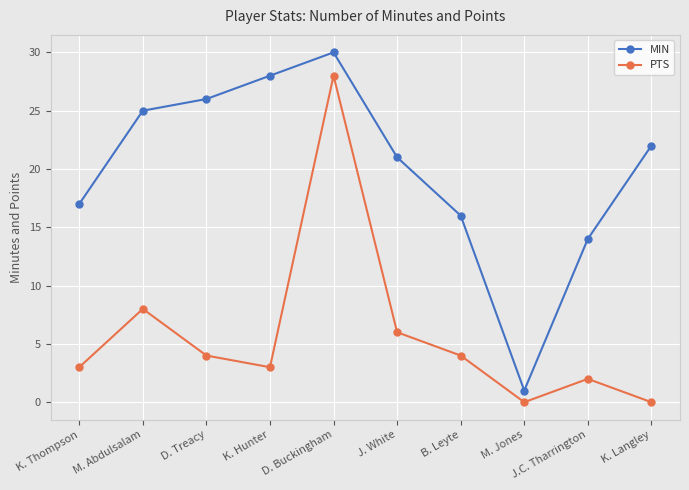

What is the greatest value displayed?

30